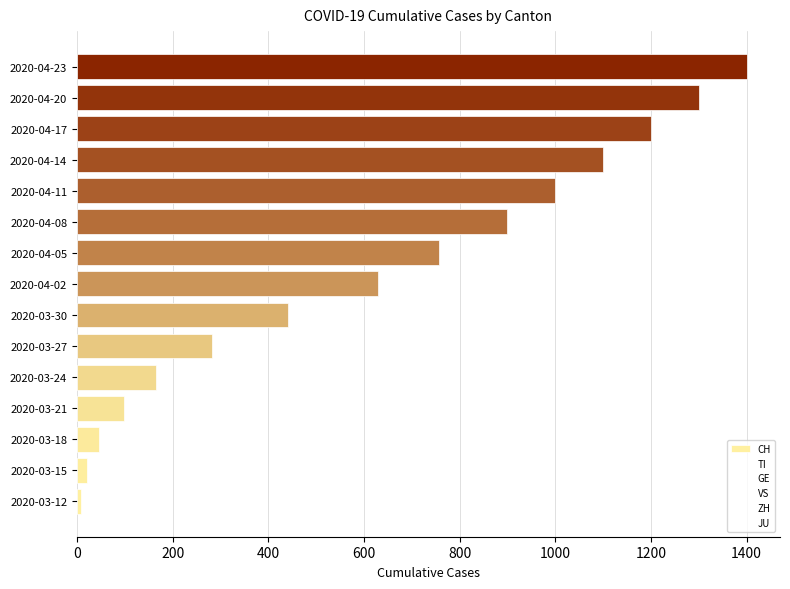

Count the number of data series in this chart.

1